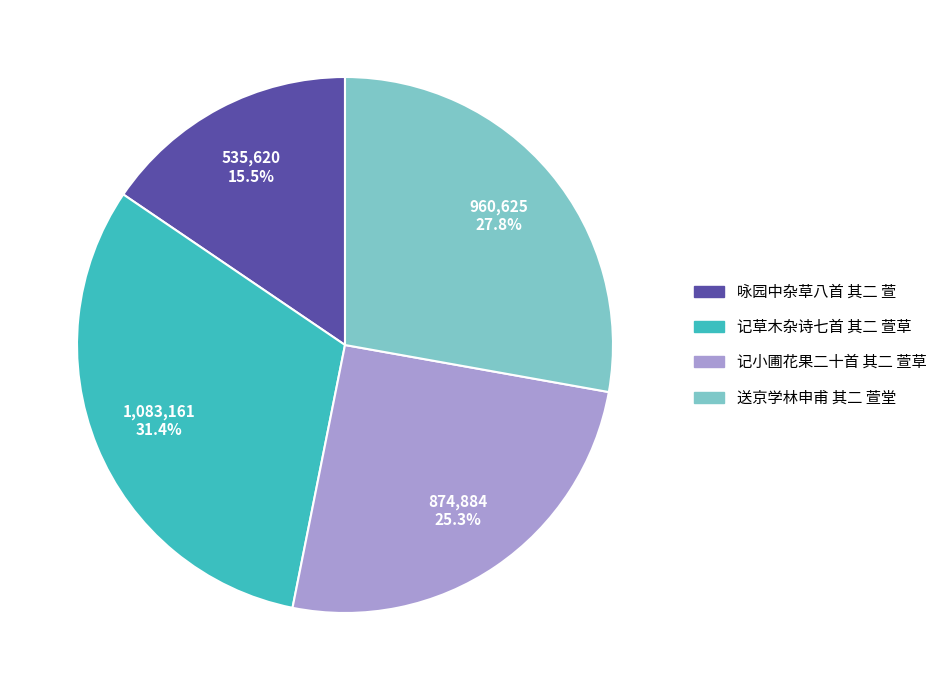

What is the smallest slice in the pie chart?

咏园中杂草八首 其二 萱